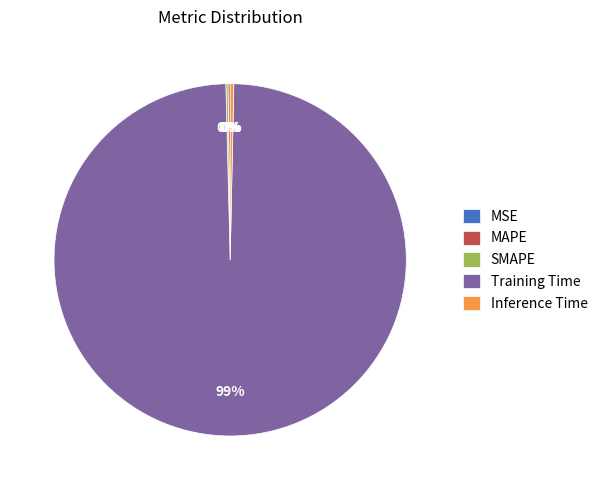

To the nearest percent, what is the average slice percentage?

20%